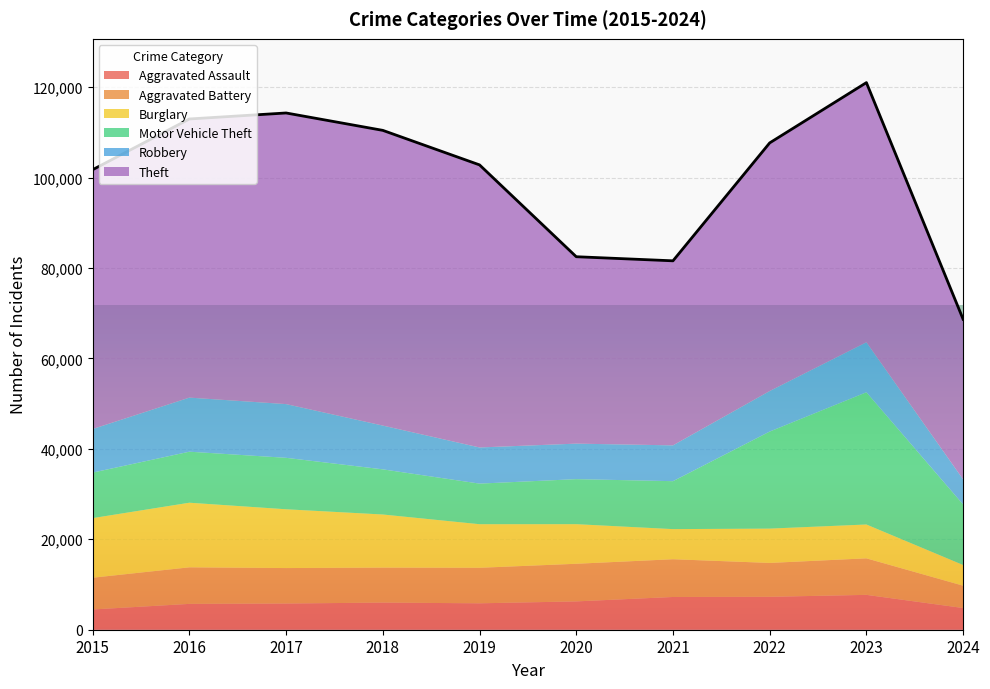

What is the total value across all series at 2022?

107667